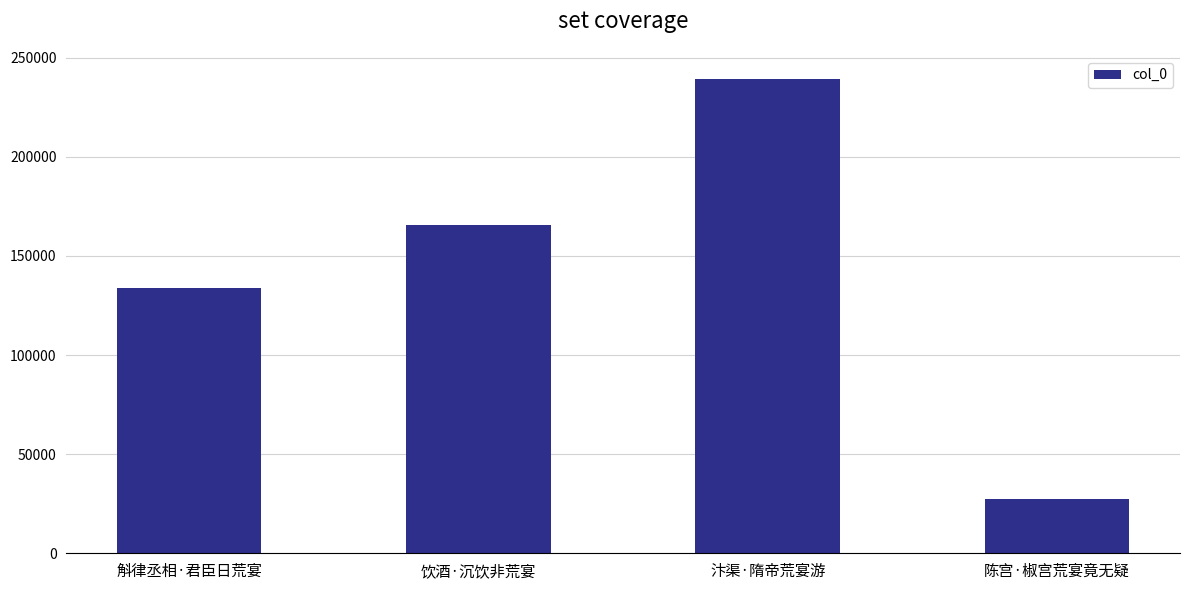

Reading left to right, extract all data points from this chart.

斛律丞相·君臣日荒宴=133971	饮酒·沉饮非荒宴=165715	汴渠·隋帝荒宴游=239068	陈宫·椒宫荒宴竟无疑=27560